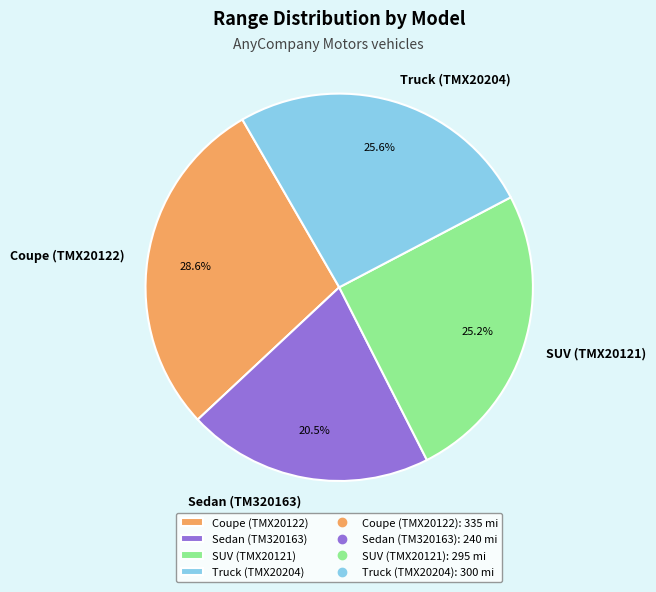

Which slice is the smallest?

Sedan (TM320163)